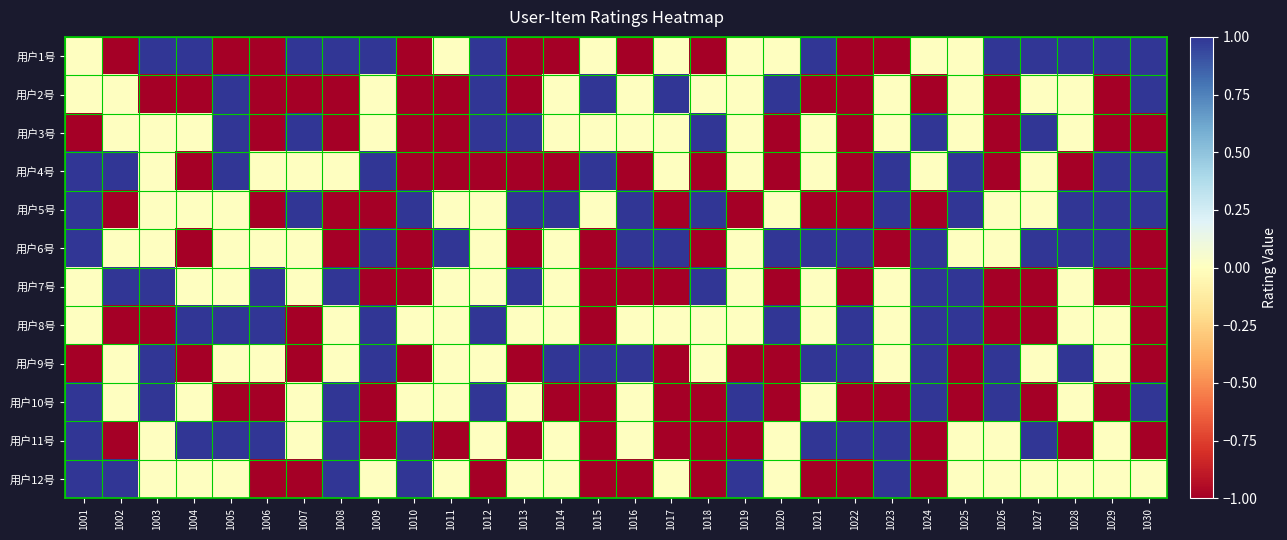

Reading left to right, what are all the values shown in this chart?

用户1号: 1001=0	1002=-1	1003=1	1004=1	1005=-1	1006=-1	1007=1	1008=1	1009=1	1010=-1	1011=0	1012=1	1013=-1	1014=-1	1015=0	1016=-1	1017=0	1018=-1	1019=0	1020=0	1021=1	1022=-1	1023=-1	1024=0	1025=0	1026=1	1027=1	1028=1	1029=1	1030=1
用户2号: 1001=0	1002=0	1003=-1	1004=-1	1005=1	1006=-1	1007=-1	1008=-1	1009=0	1010=-1	1011=-1	1012=1	1013=-1	1014=0	1015=1	1016=0	1017=1	1018=0	1019=0	1020=1	1021=-1	1022=-1	1023=0	1024=-1	1025=0	1026=-1	1027=0	1028=0	1029=-1	1030=1
用户3号: 1001=-1	1002=0	1003=0	1004=0	1005=1	1006=-1	1007=1	1008=-1	1009=0	1010=-1	1011=-1	1012=1	1013=1	1014=0	1015=0	1016=0	1017=0	1018=1	1019=0	1020=-1	1021=0	1022=-1	1023=0	1024=1	1025=0	1026=-1	1027=1	1028=0	1029=-1	1030=-1
用户4号: 1001=1	1002=1	1003=0	1004=-1	1005=1	1006=0	1007=0	1008=0	1009=1	1010=-1	1011=-1	1012=-1	1013=-1	1014=-1	1015=1	1016=-1	1017=0	1018=-1	1019=0	1020=-1	1021=0	1022=-1	1023=1	1024=0	1025=1	1026=-1	1027=0	1028=-1	1029=1	1030=1
用户5号: 1001=1	1002=-1	1003=0	1004=0	1005=0	1006=-1	1007=1	1008=-1	1009=-1	1010=1	1011=0	1012=0	1013=1	1014=1	1015=0	1016=1	1017=-1	1018=1	1019=-1	1020=0	1021=-1	1022=-1	1023=1	1024=-1	1025=1	1026=0	1027=0	1028=1	1029=1	1030=1
用户6号: 1001=1	1002=0	1003=0	1004=-1	1005=0	1006=0	1007=0	1008=-1	1009=1	1010=-1	1011=1	1012=0	1013=-1	1014=0	1015=-1	1016=1	1017=1	1018=-1	1019=0	1020=1	1021=1	1022=1	1023=-1	1024=1	1025=0	1026=0	1027=1	1028=1	1029=1	1030=-1
用户7号: 1001=0	1002=1	1003=1	1004=0	1005=0	1006=1	1007=0	1008=1	1009=-1	1010=-1	1011=0	1012=0	1013=1	1014=0	1015=-1	1016=-1	1017=-1	1018=1	1019=0	1020=-1	1021=0	1022=-1	1023=0	1024=1	1025=1	1026=-1	1027=-1	1028=0	1029=-1	1030=-1
用户8号: 1001=0	1002=-1	1003=-1	1004=1	1005=1	1006=1	1007=-1	1008=0	1009=1	1010=0	1011=0	1012=1	1013=0	1014=0	1015=-1	1016=0	1017=0	1018=0	1019=0	1020=1	1021=0	1022=1	1023=0	1024=1	1025=1	1026=-1	1027=-1	1028=0	1029=0	1030=-1
用户9号: 1001=-1	1002=0	1003=1	1004=-1	1005=0	1006=0	1007=-1	1008=0	1009=1	1010=-1	1011=0	1012=0	1013=-1	1014=1	1015=1	1016=1	1017=-1	1018=0	1019=-1	1020=-1	1021=1	1022=1	1023=0	1024=1	1025=-1	1026=1	1027=0	1028=1	1029=0	1030=-1
用户10号: 1001=1	1002=0	1003=1	1004=0	1005=-1	1006=-1	1007=0	1008=1	1009=-1	1010=0	1011=0	1012=1	1013=0	1014=-1	1015=-1	1016=0	1017=-1	1018=-1	1019=1	1020=-1	1021=0	1022=-1	1023=-1	1024=1	1025=-1	1026=1	1027=-1	1028=0	1029=-1	1030=1
用户11号: 1001=1	1002=-1	1003=0	1004=1	1005=1	1006=1	1007=0	1008=1	1009=-1	1010=1	1011=-1	1012=0	1013=-1	1014=0	1015=-1	1016=0	1017=-1	1018=-1	1019=-1	1020=0	1021=1	1022=1	1023=1	1024=-1	1025=0	1026=0	1027=1	1028=-1	1029=0	1030=-1
用户12号: 1001=1	1002=1	1003=0	1004=0	1005=0	1006=-1	1007=-1	1008=1	1009=0	1010=1	1011=0	1012=-1	1013=0	1014=0	1015=-1	1016=-1	1017=0	1018=-1	1019=1	1020=0	1021=-1	1022=-1	1023=1	1024=-1	1025=0	1026=0	1027=0	1028=0	1029=0	1030=0